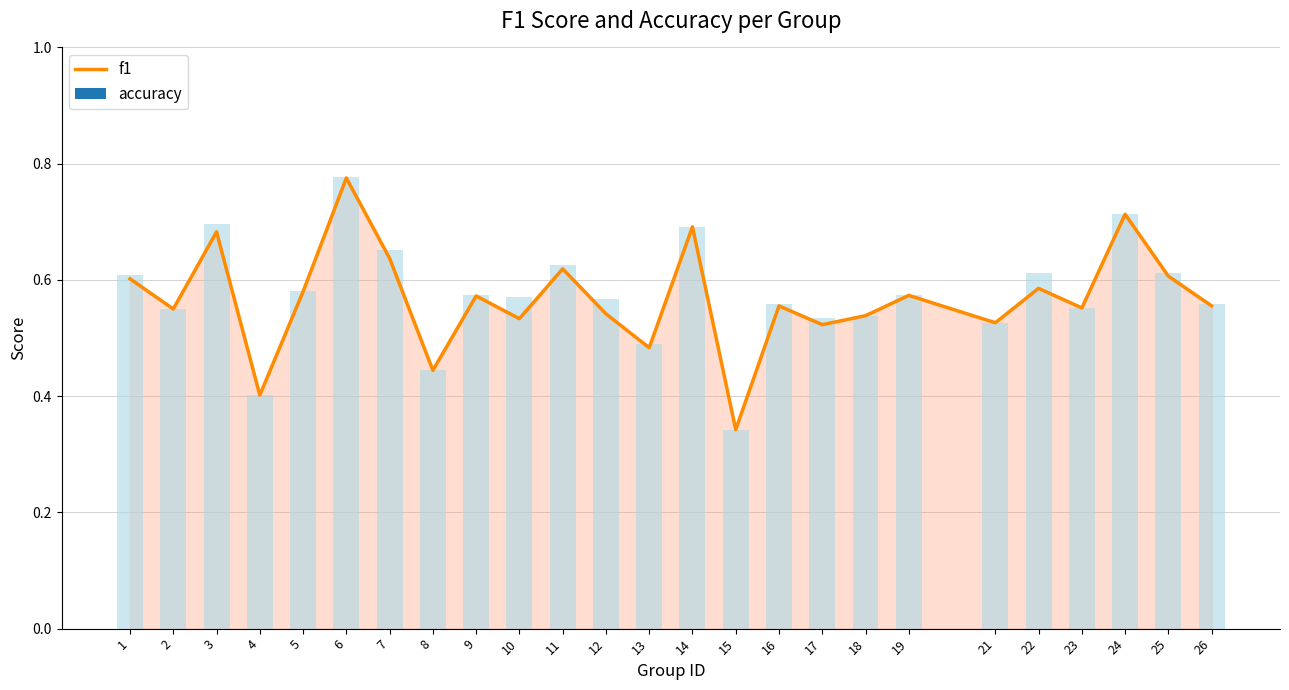

What is the value of the 7th bar from the left?

0.6